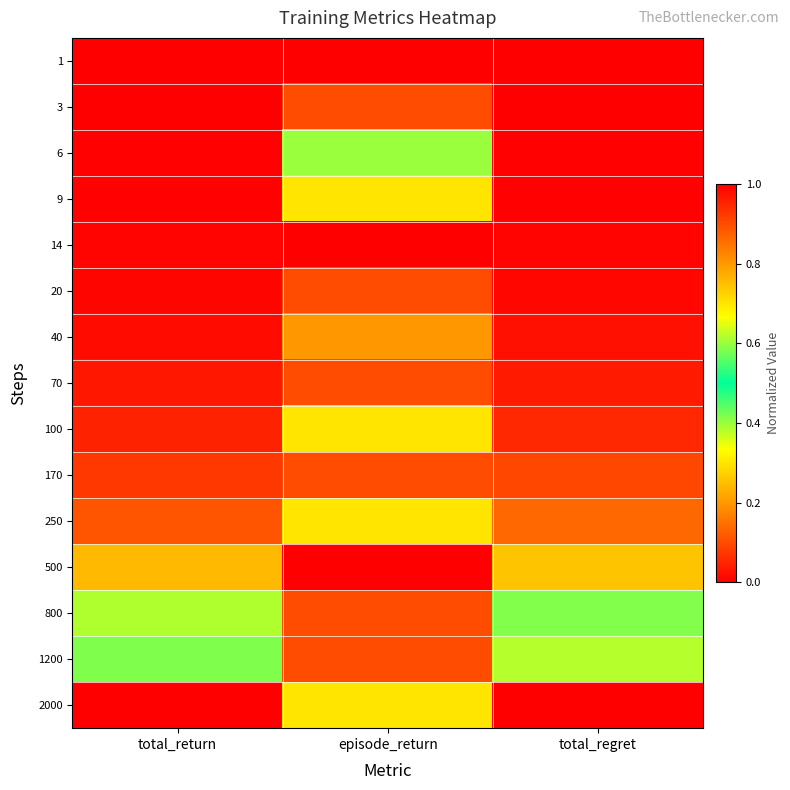

What is the total value across all series at total_return?

2.5